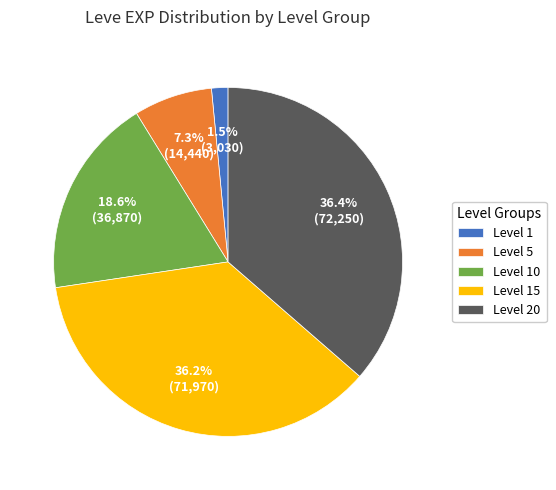

What percentage is NOT represented by Level 1?

98.5%